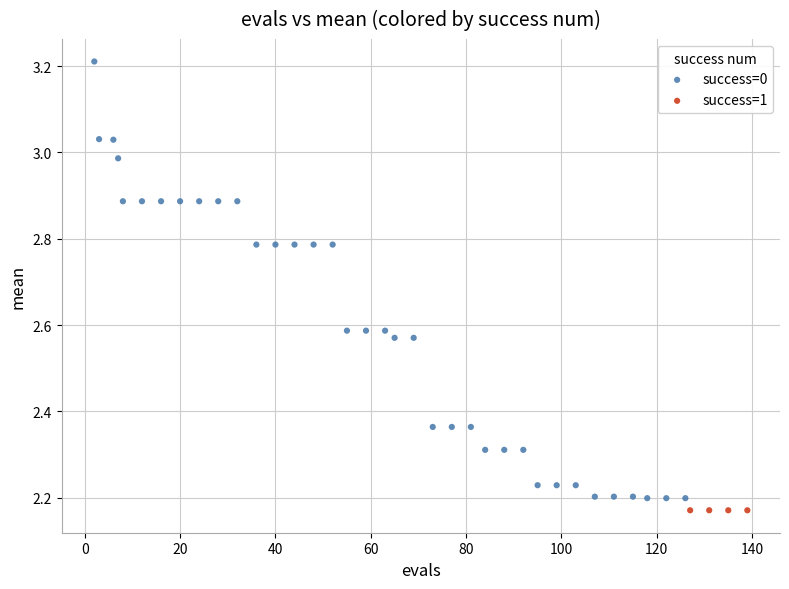

Which series contains the highest Y value?

success=0